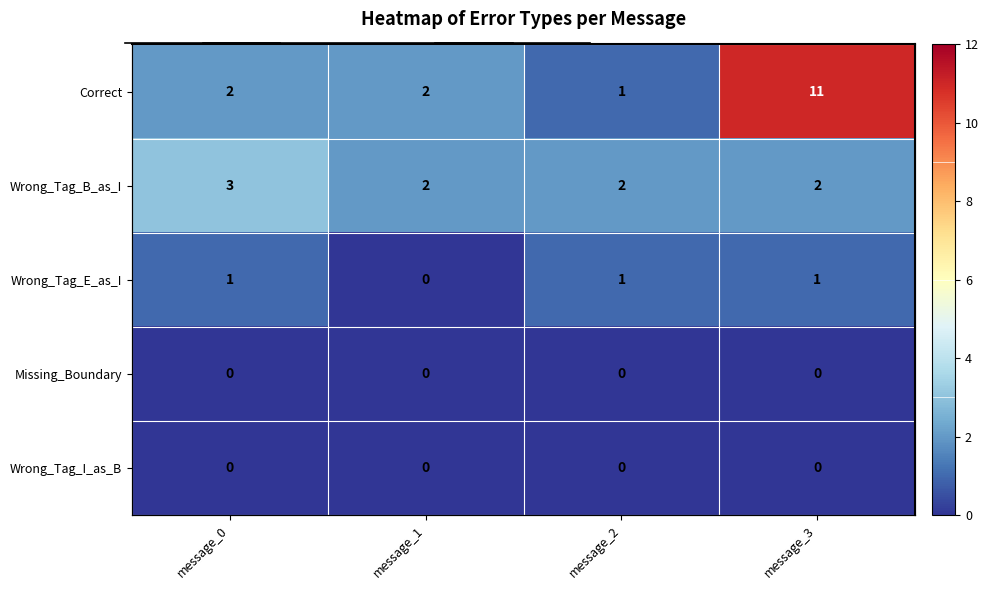

The value of Missing_Boundary at message_0 is 0. True or false?

True